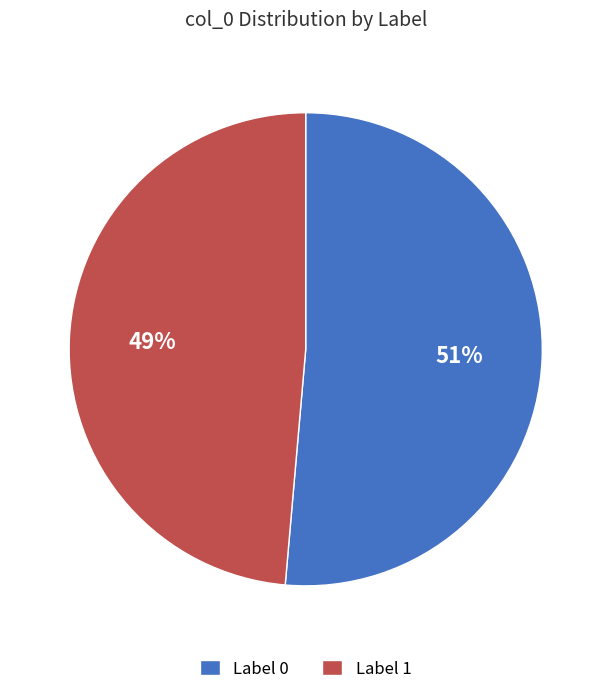

Rank the categories by value from highest to lowest.

Label 0, Label 1